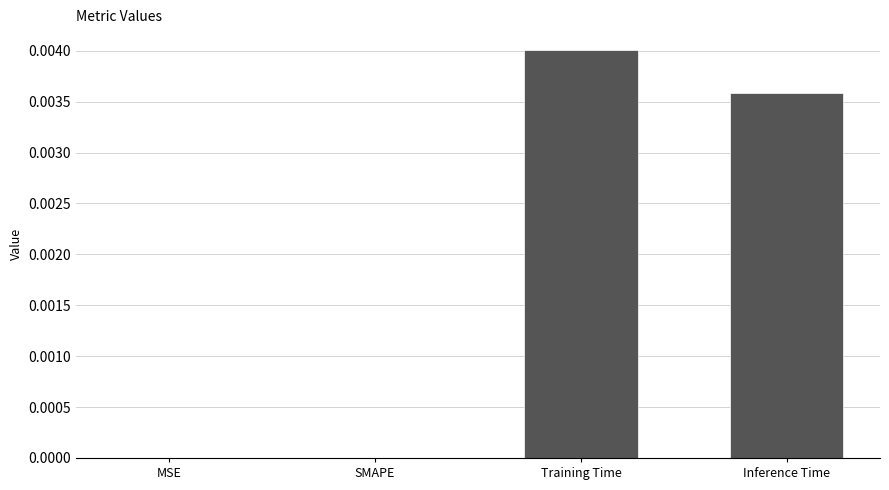

Does the chart contain stacked bars?

No